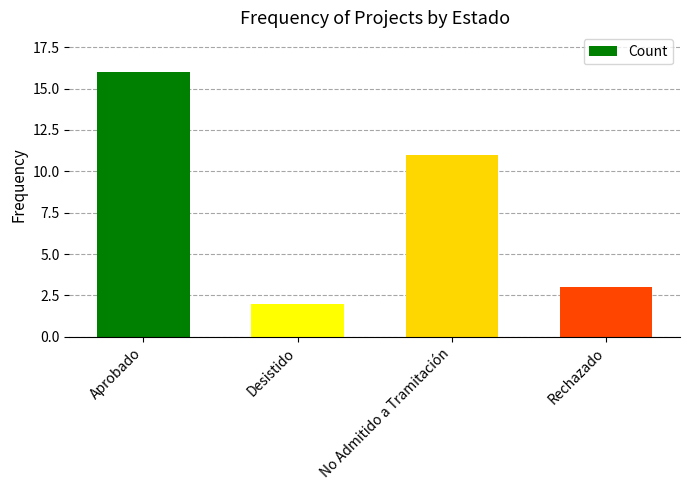

Approximately how many times larger is the value at Aprobado compared to Desistido?

8.0